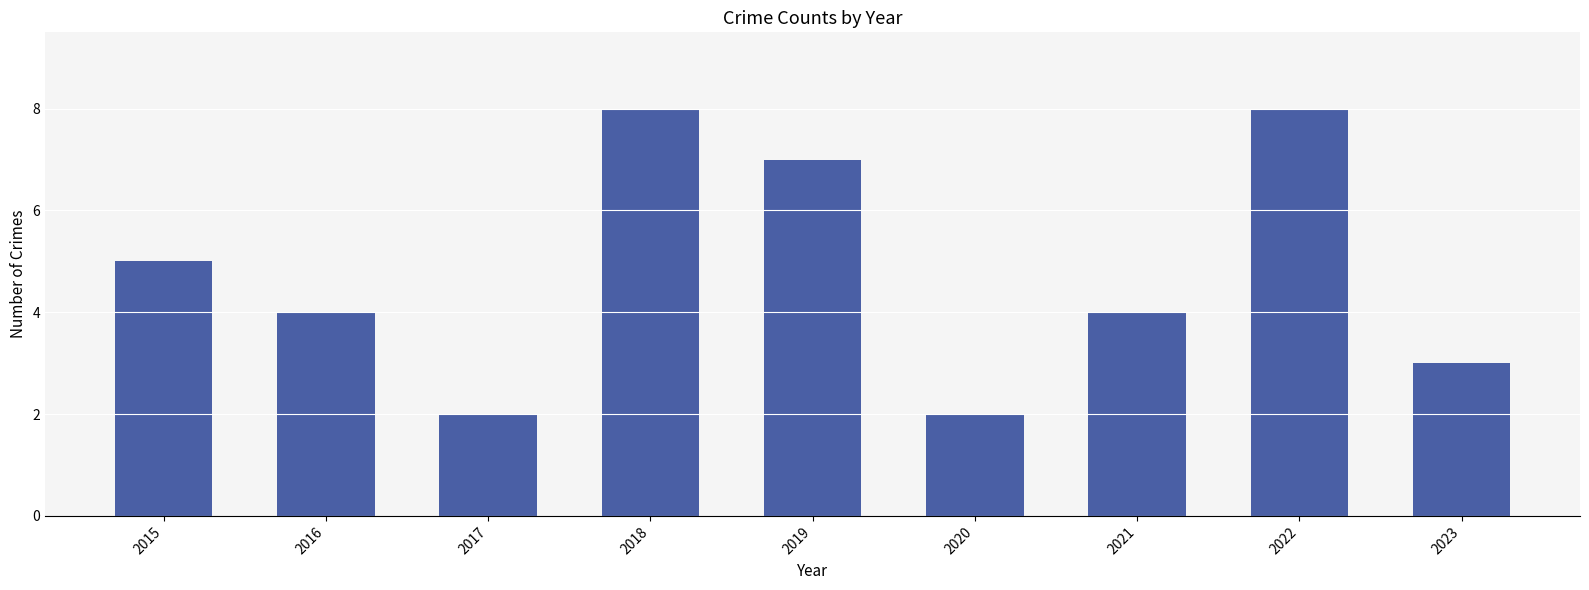

What is the difference between the maximum and minimum values?

6